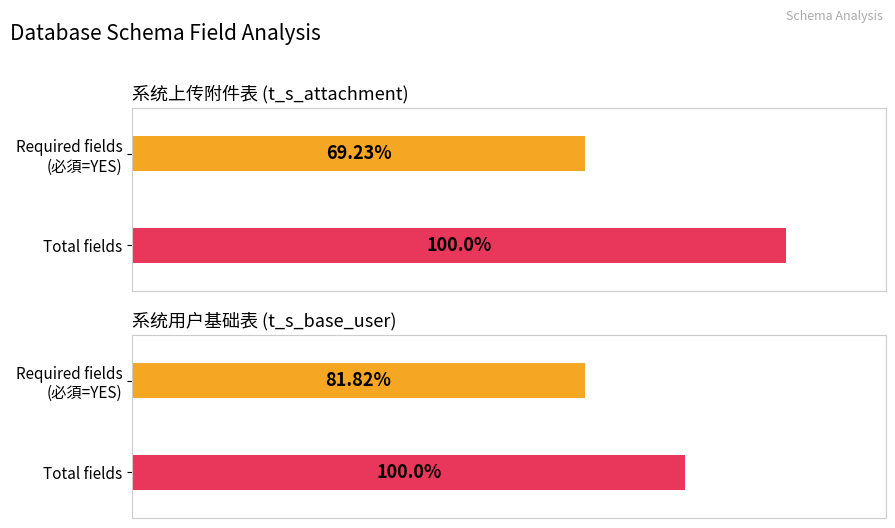

How many bars are there in each group?

2